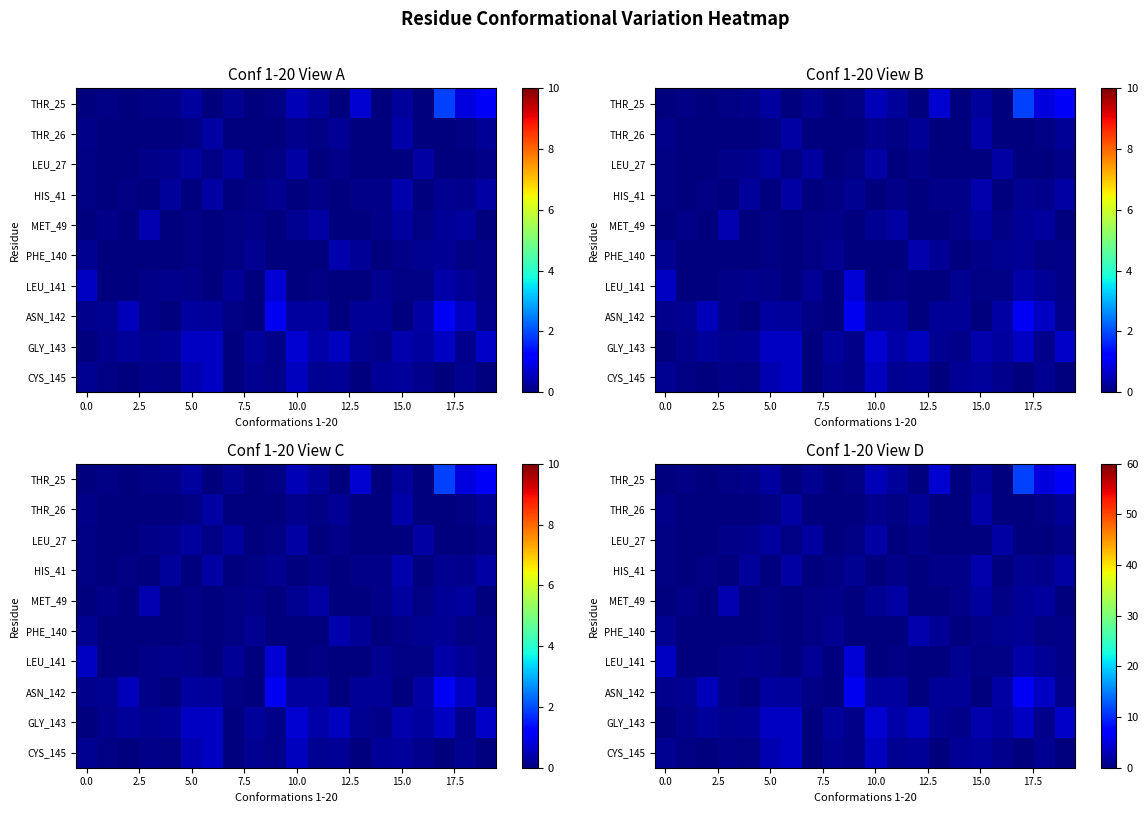

What is the maximum value shown in the chart?

11.4